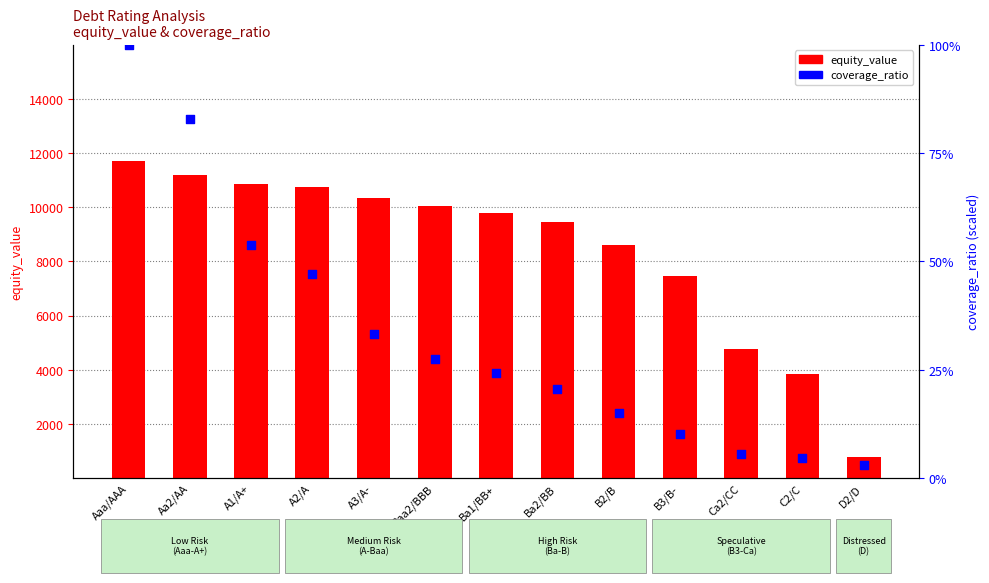

Which series has the widest spread of Y values?

equity_value